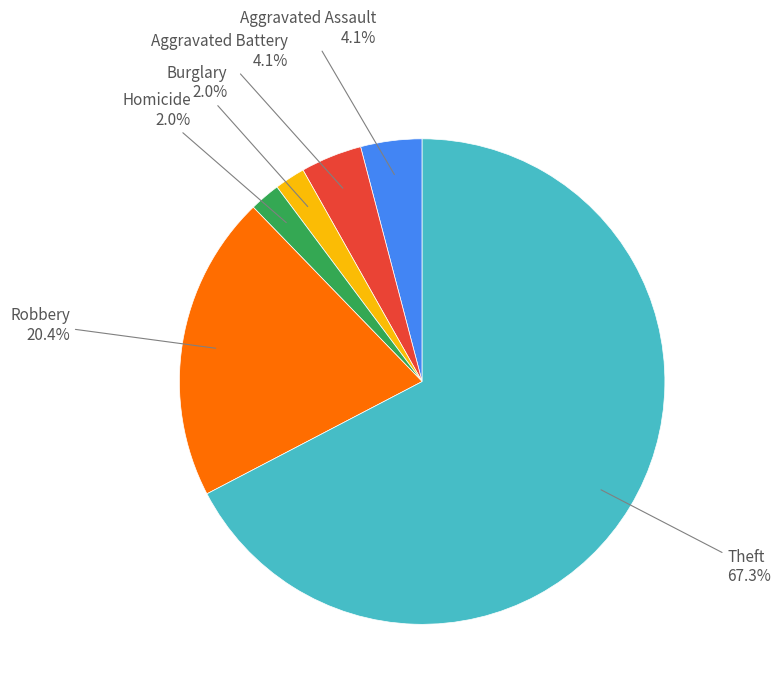

Count the number of slices in the pie.

6